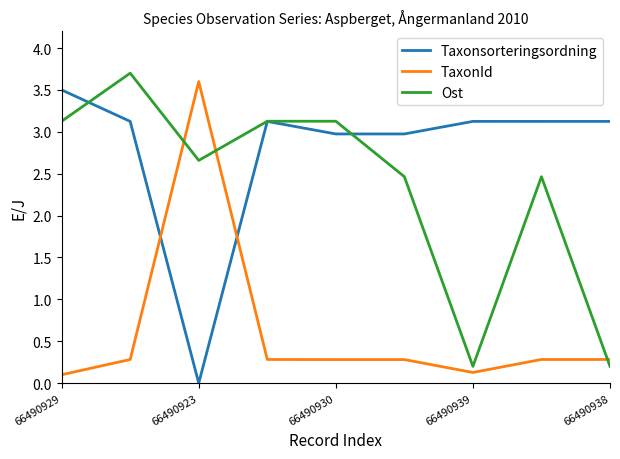

How many intersections are there between Taxonsorteringsordning and TaxonId?

2